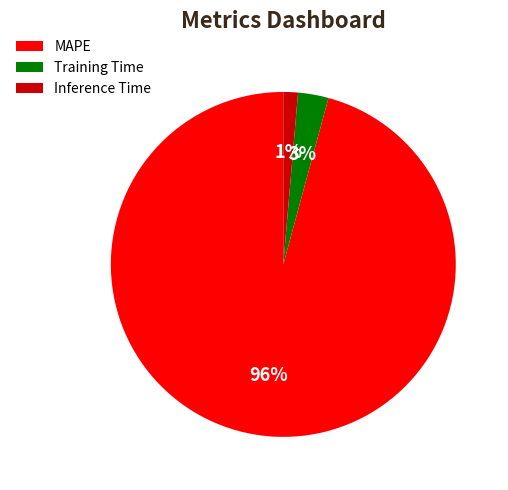

Does MAPE account for over 50% of the chart?

Yes